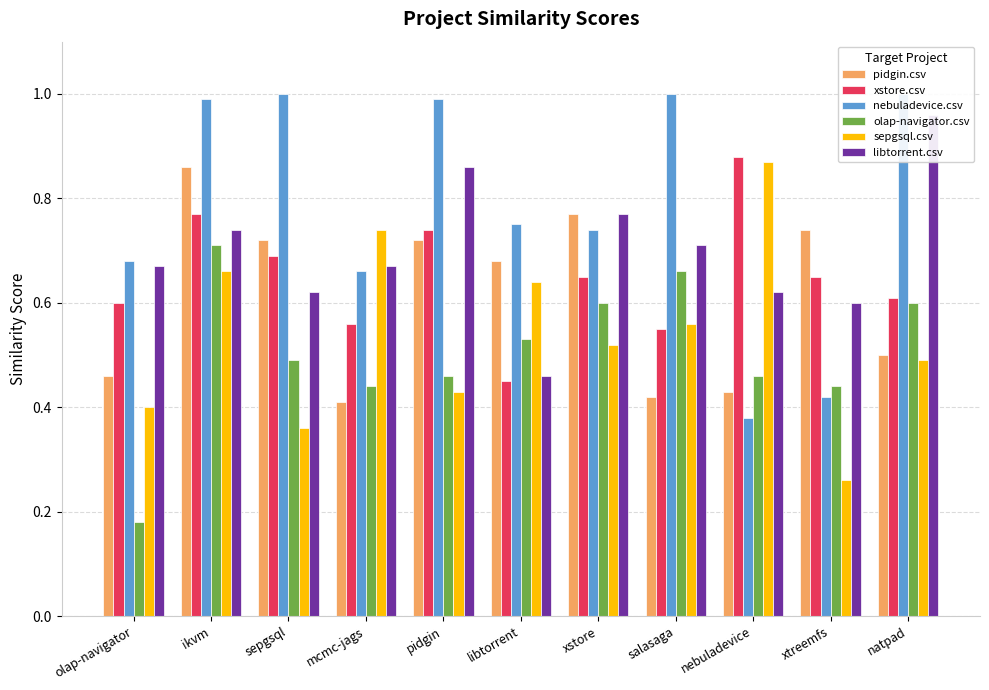

What position from the left is salasaga?

8